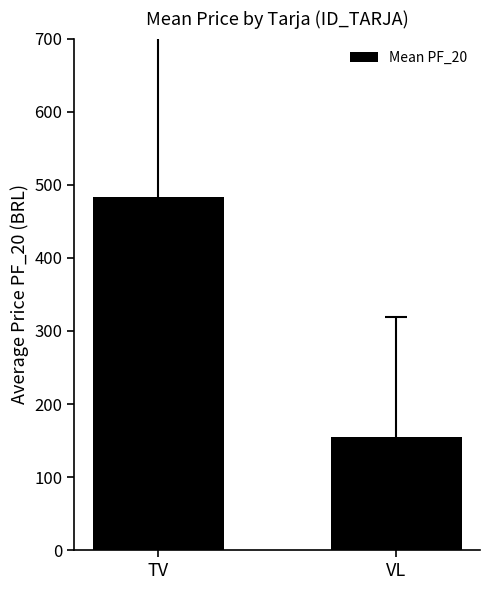

What is the sum of all values?

638.5